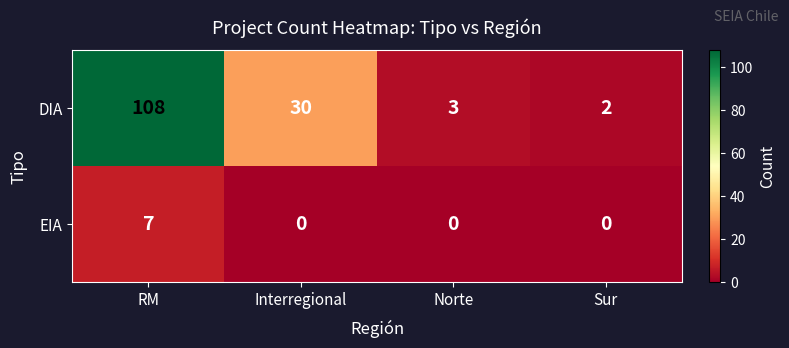

The value of DIA at Sur is 1. True or false?

False